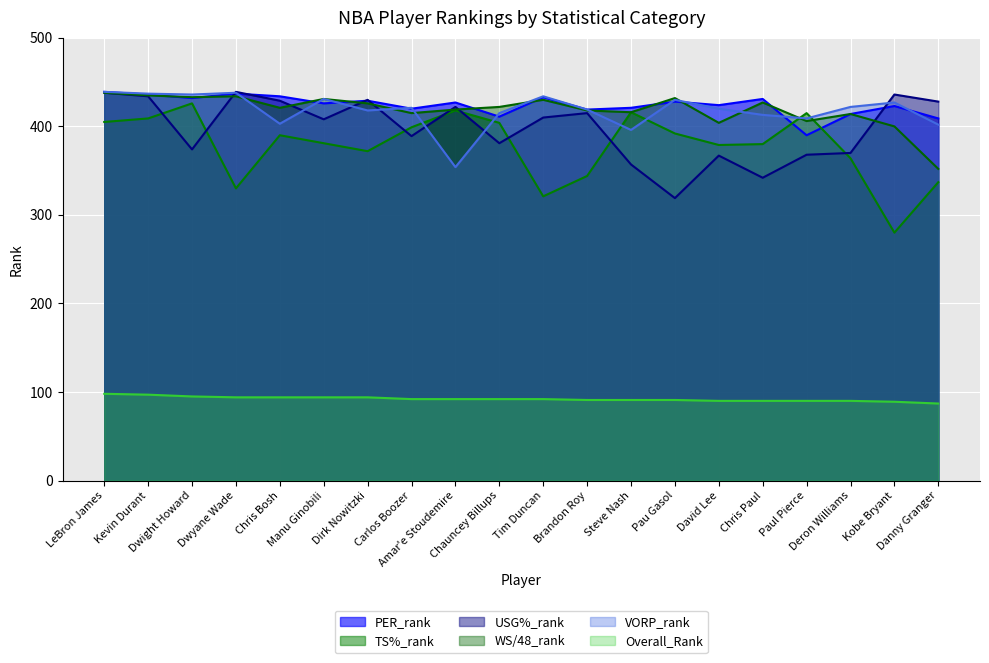

What is the label of the 8th point from the right?

Steve Nash